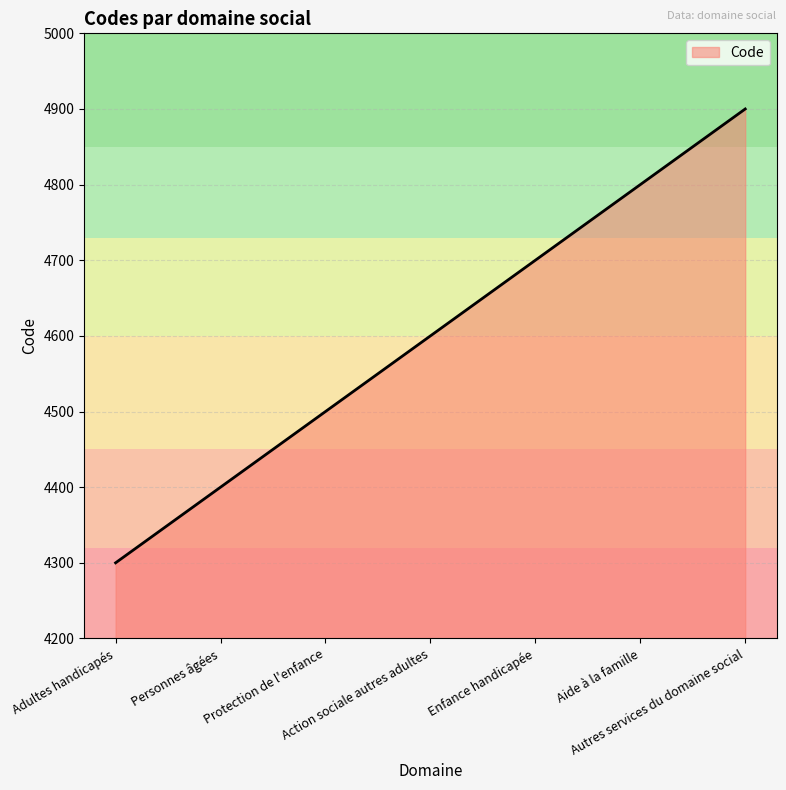

What is the maximum value shown in the chart?

4900.0